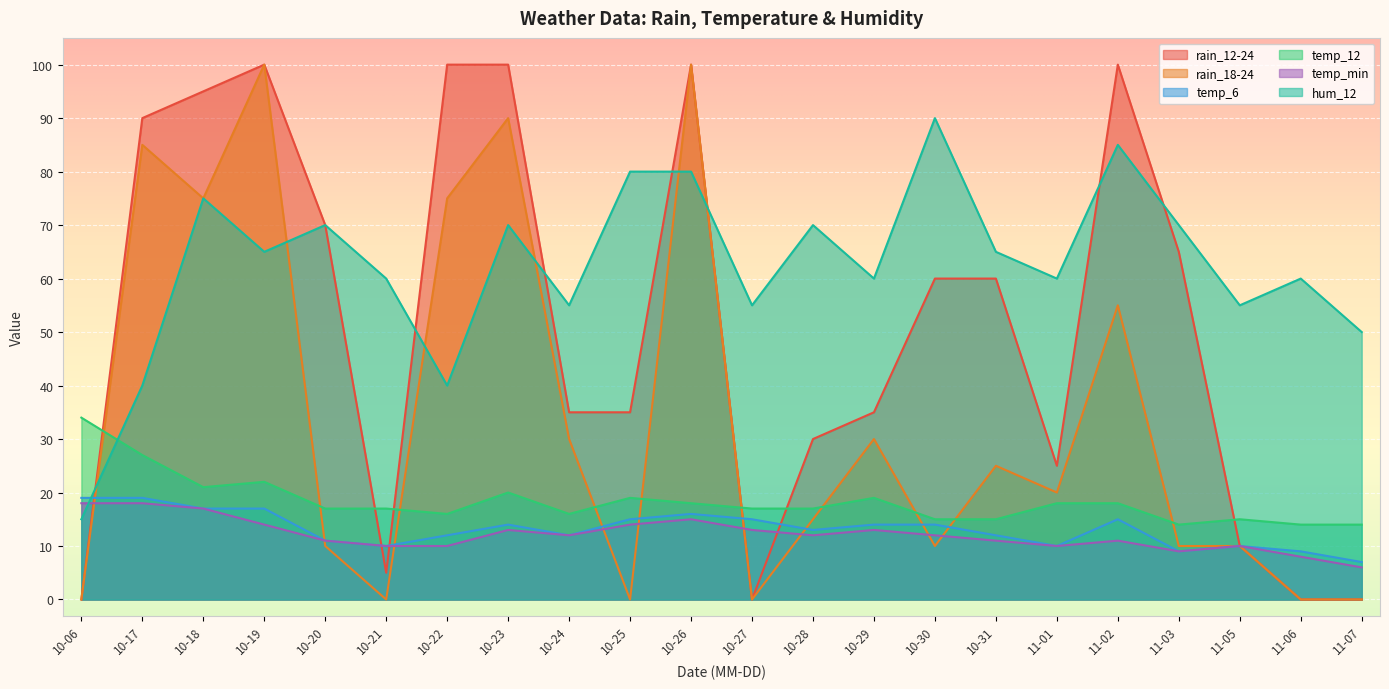

True or false: temp_min has more than 1 interior local peaks.

True